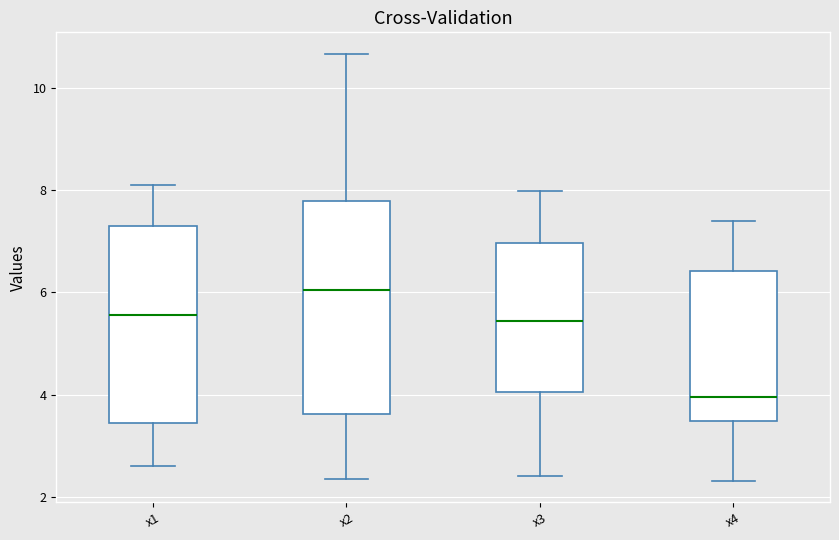

Reading left to right, read every box against the y-axis: the position of its median line, the range the box covers, and the ends of its whiskers. The values are not printed on the chart, so give them approximately, as read against the axis.

x1: median 5.6, box 3.4 to 7.2, whiskers 2.6 to 8.2
x2: median 6.0, box 3.6 to 7.8, whiskers 2.4 to 10.6
x3: median 5.4, box 4.0 to 7.0, whiskers 2.4 to 8.0
x4: median 4.0, box 3.4 to 6.4, whiskers 2.4 to 7.4